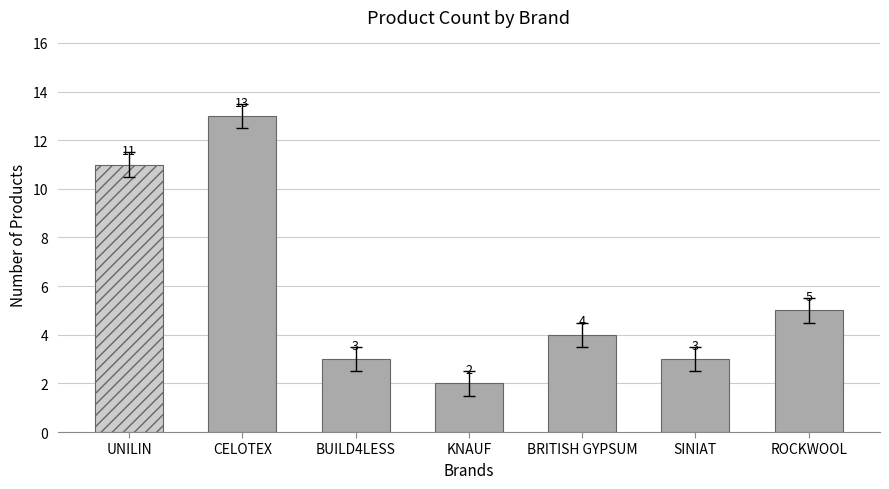

True or false: the data shows 7 at UNILIN.

False